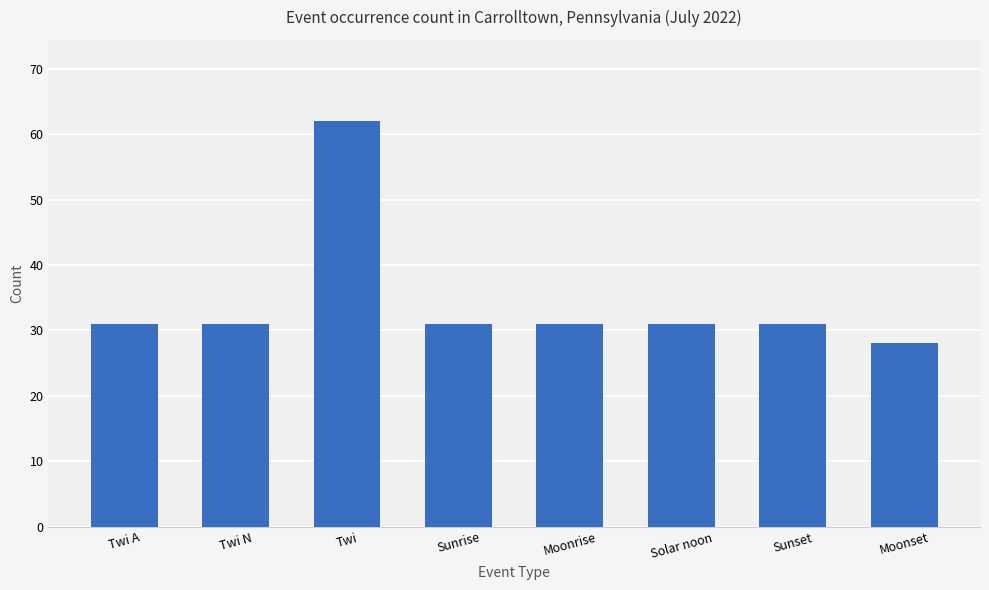

What position from the left is Sunset?

7